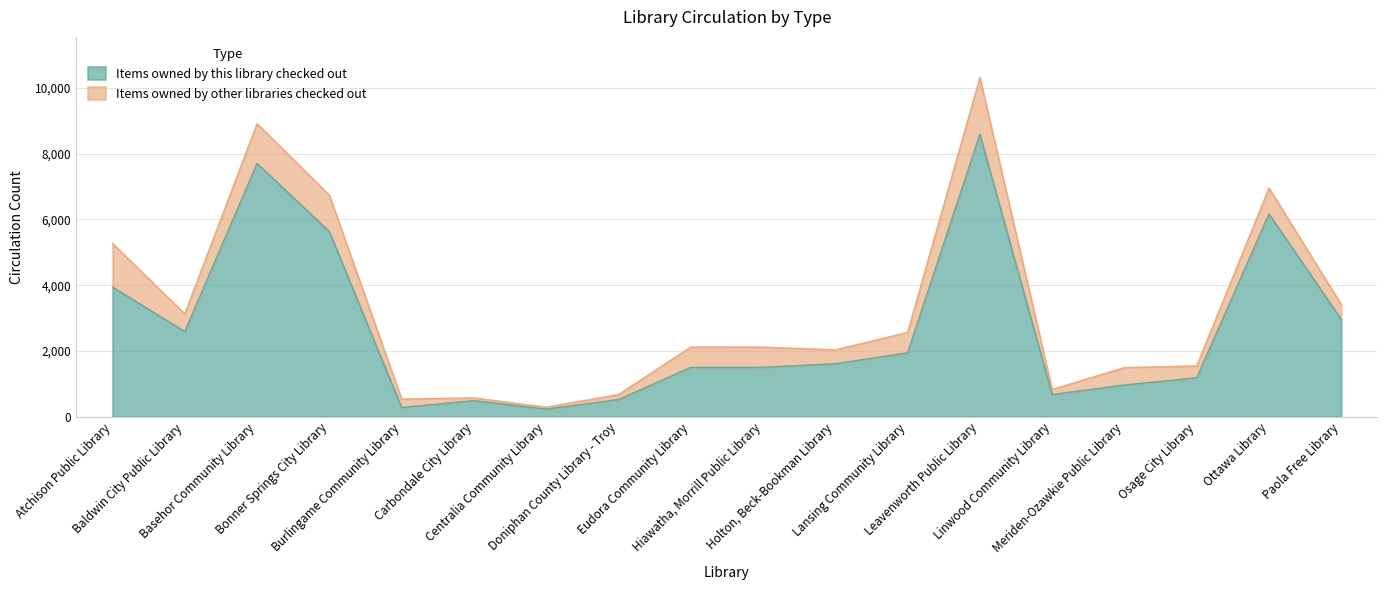

The value at Burlingame Community Library is 132. True or false?

False